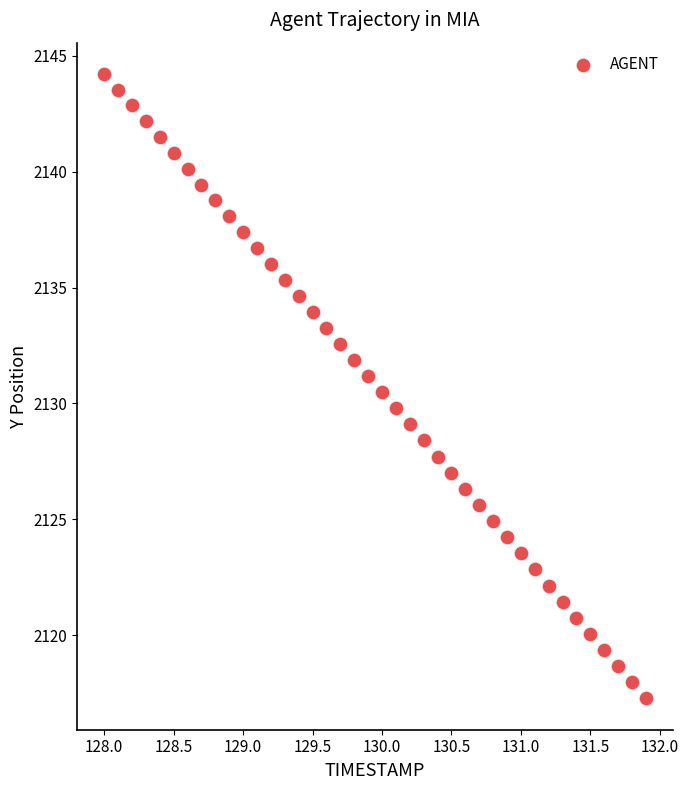

What is the range of X values (max minus min)?

3.9